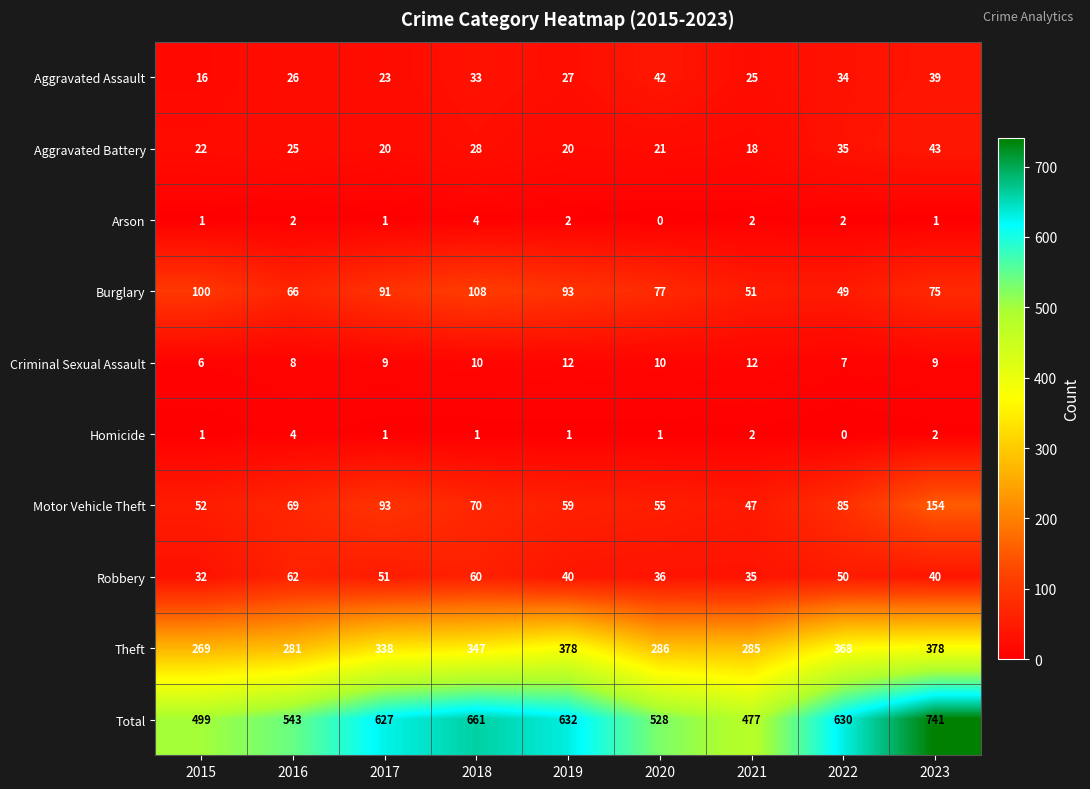

Between 2018 and 2019, which series saw the biggest shift?

Theft